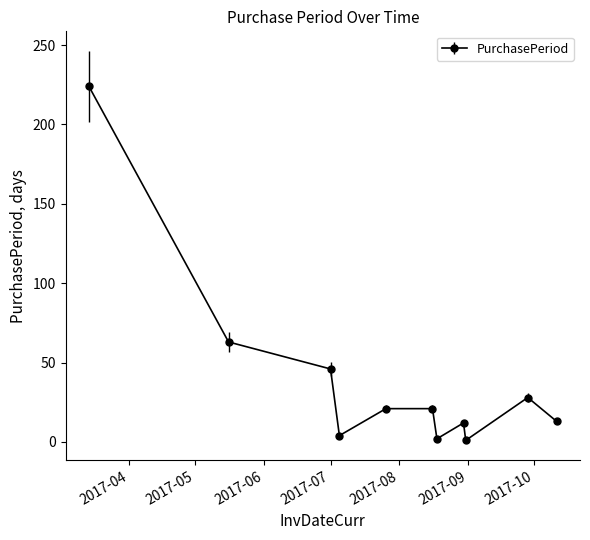

What is the difference between the maximum and minimum values?

223